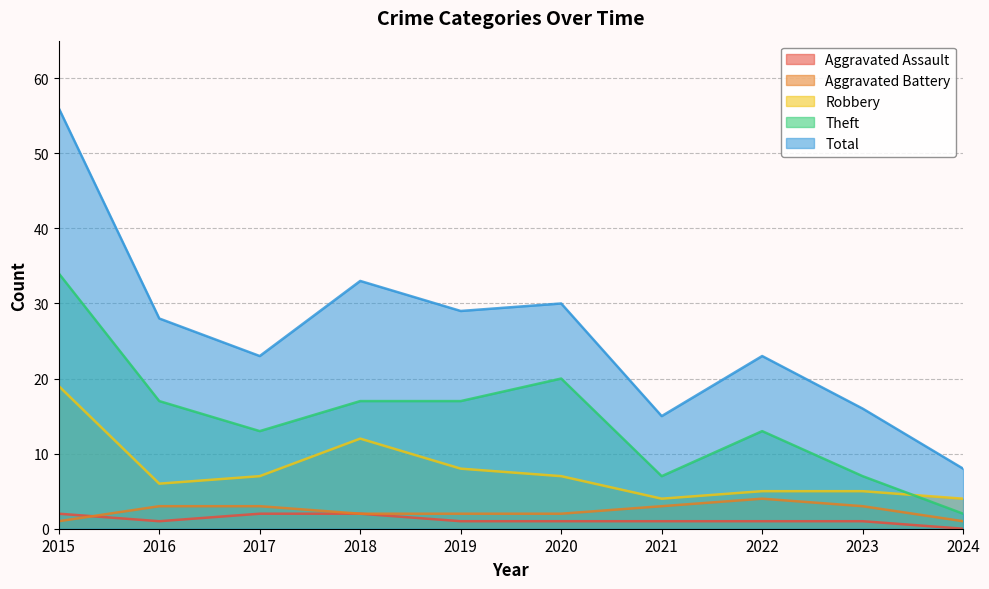

Which has a higher value, 2019 or 2024?

2019